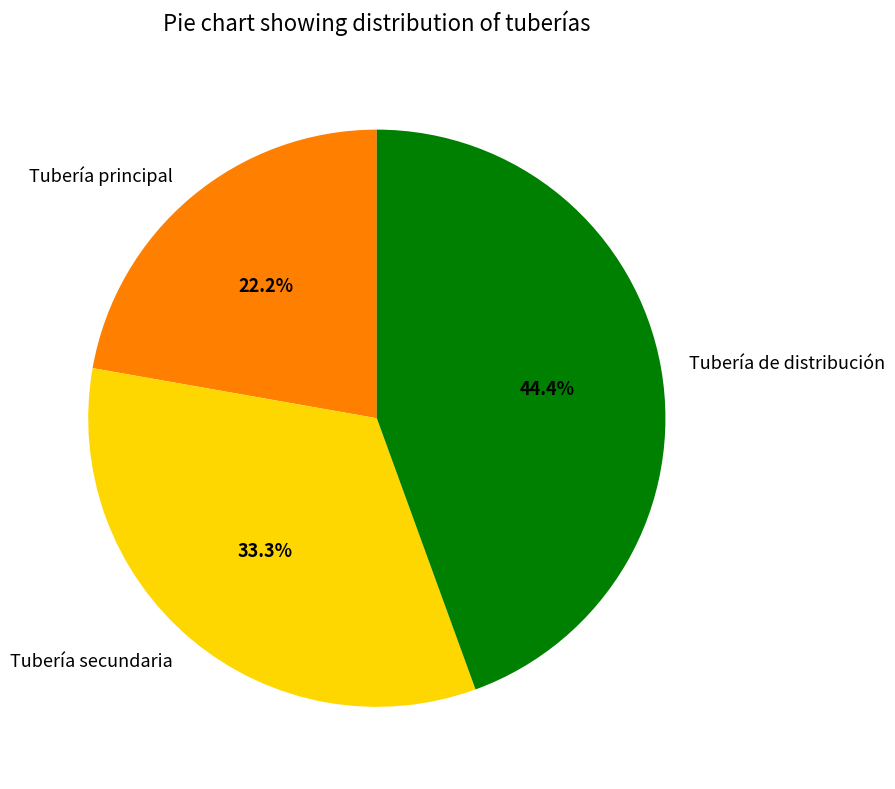

To the nearest percent, what percentage of the pie is Tubería principal?

22%